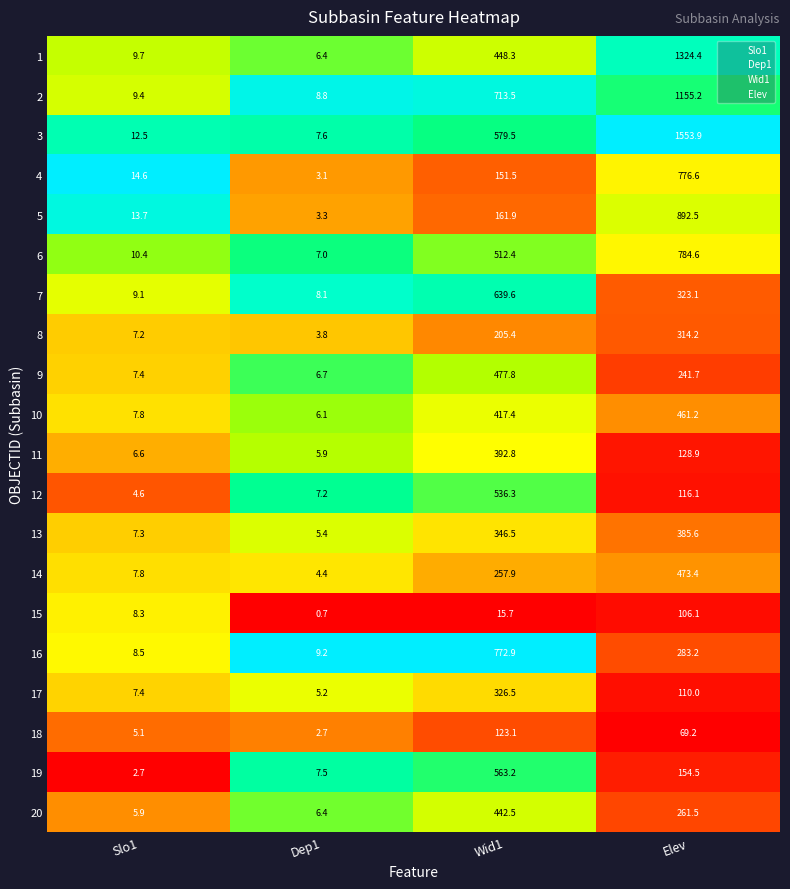

What is the greatest value displayed?

1553.9